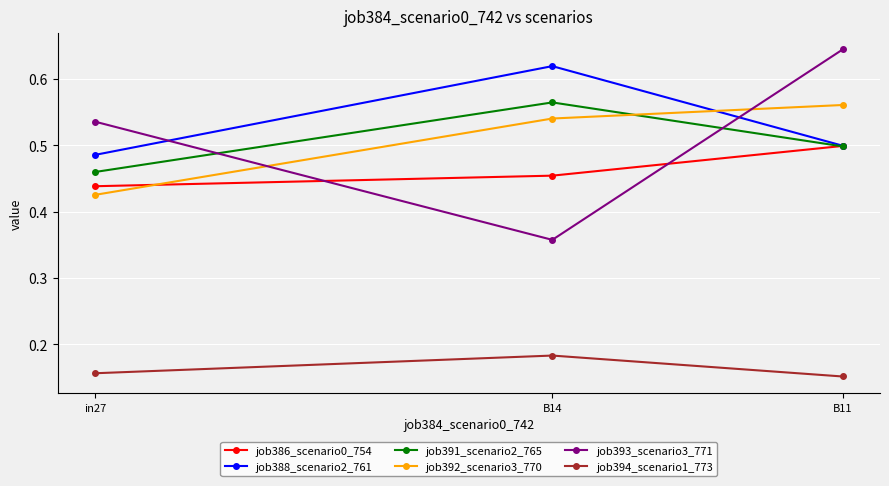

At which category is the sum across all series the highest?

B11